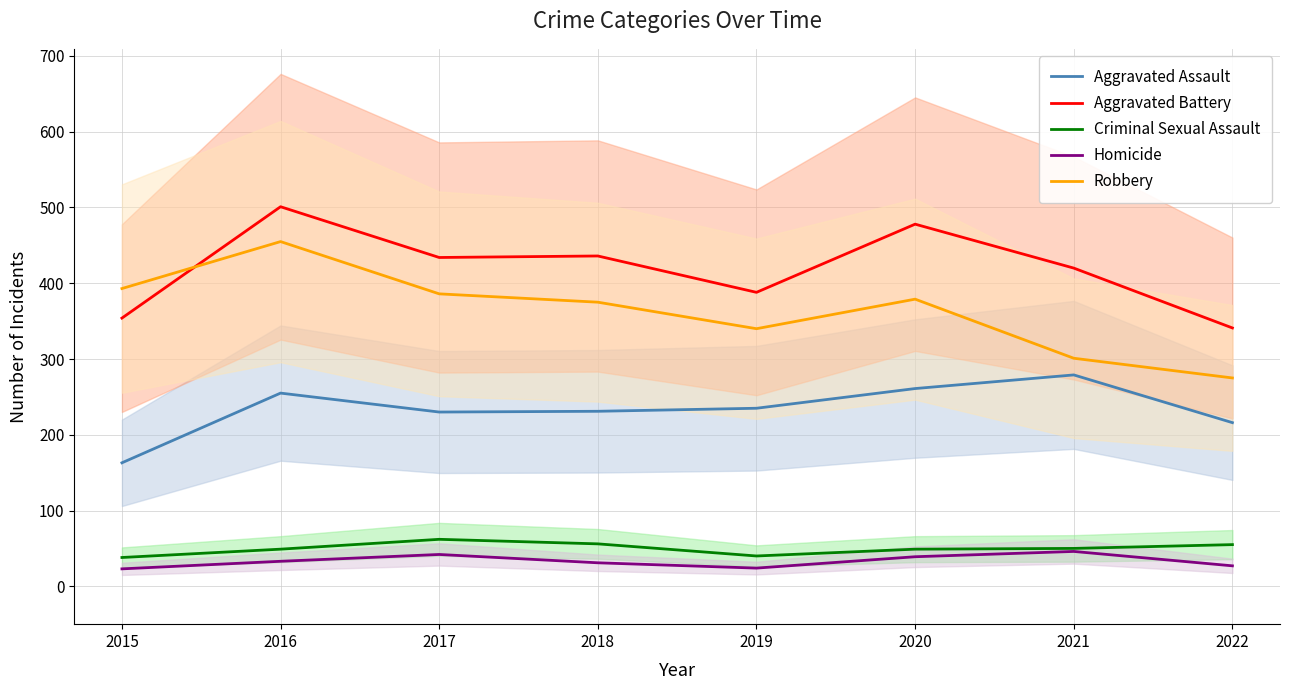

What is the average value of the Aggravated Assault series?

234